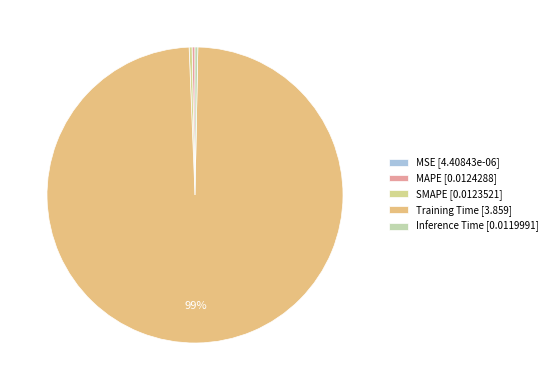

What percentage is NOT represented by Inference Time?

99.7%